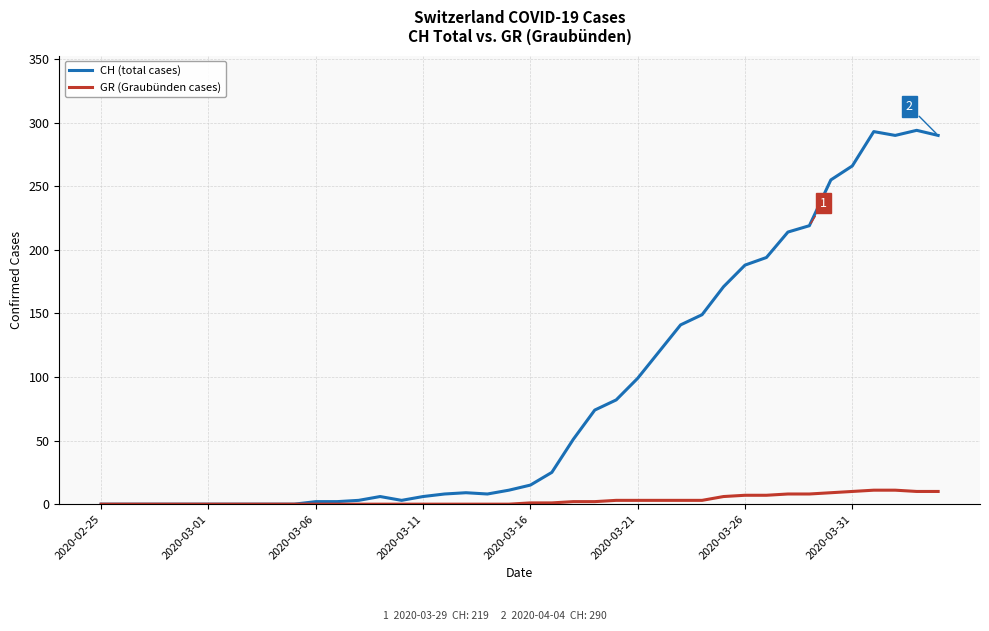

What is the highest value of the GR (Graubünden cases) series?

11